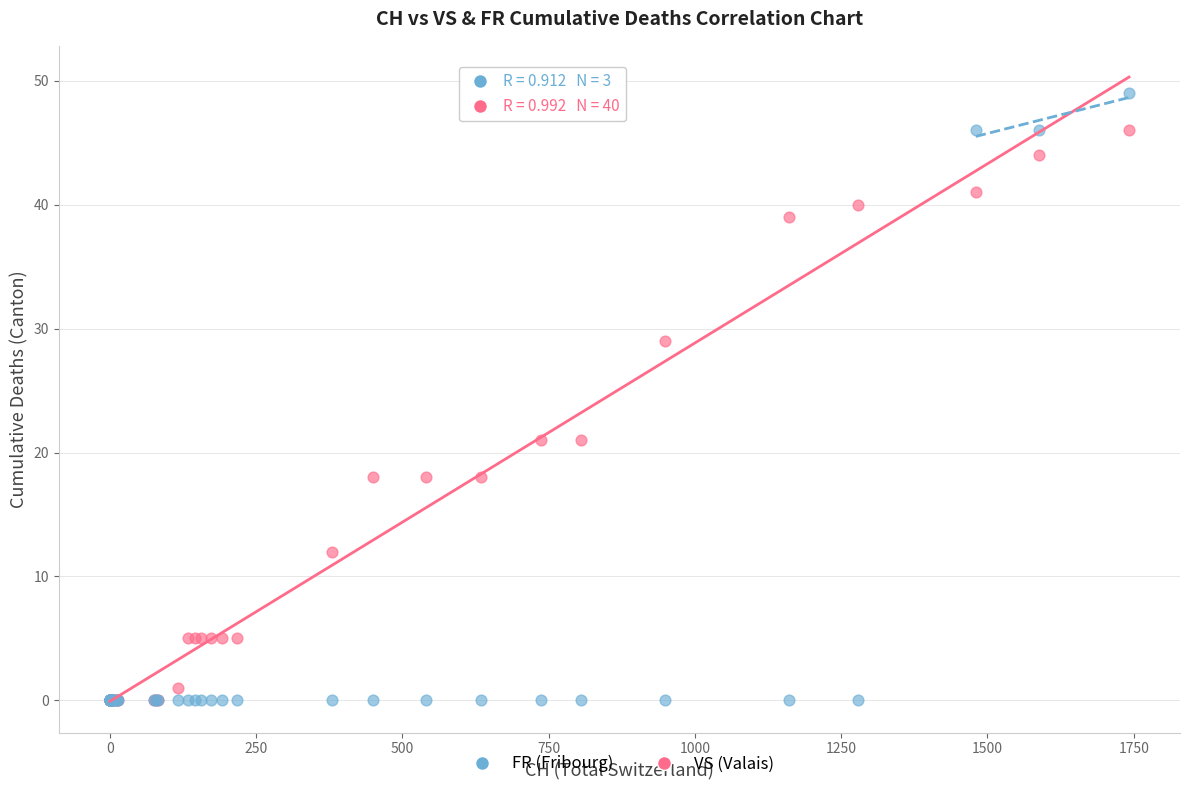

What are all the series names shown in the legend?

FR (Fribourg), VS (Valais)